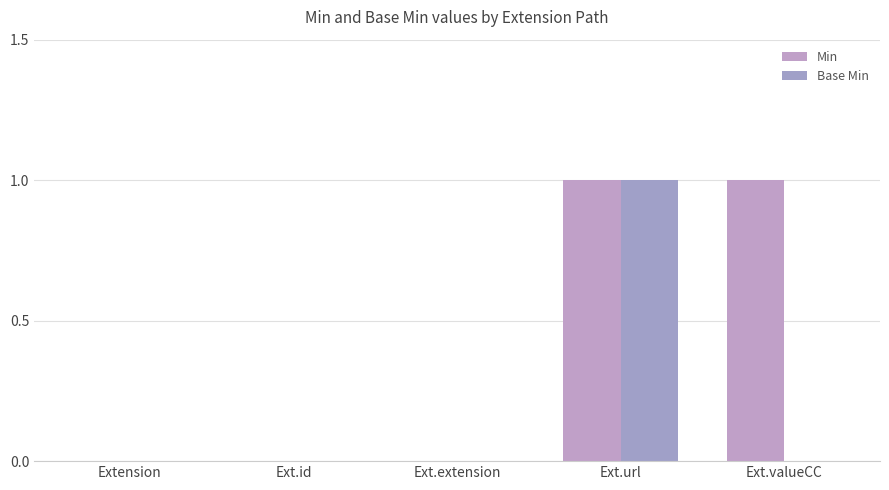

Rank the series at Ext.valueCC from lowest to highest value.

Base Min, Min